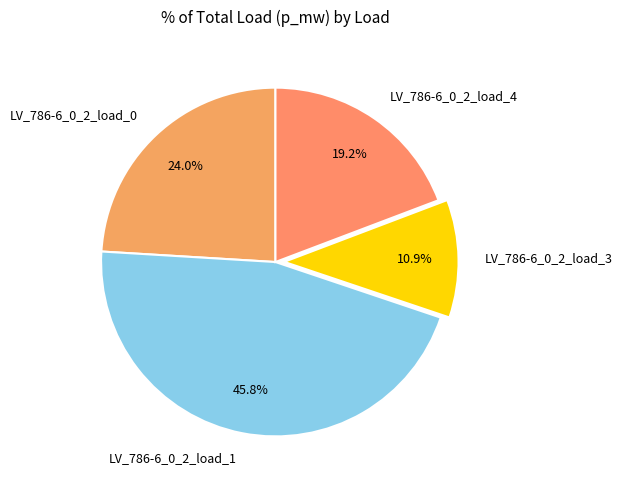

How much of the chart is everything except LV_786-6_0_2_load_4?

80.8%